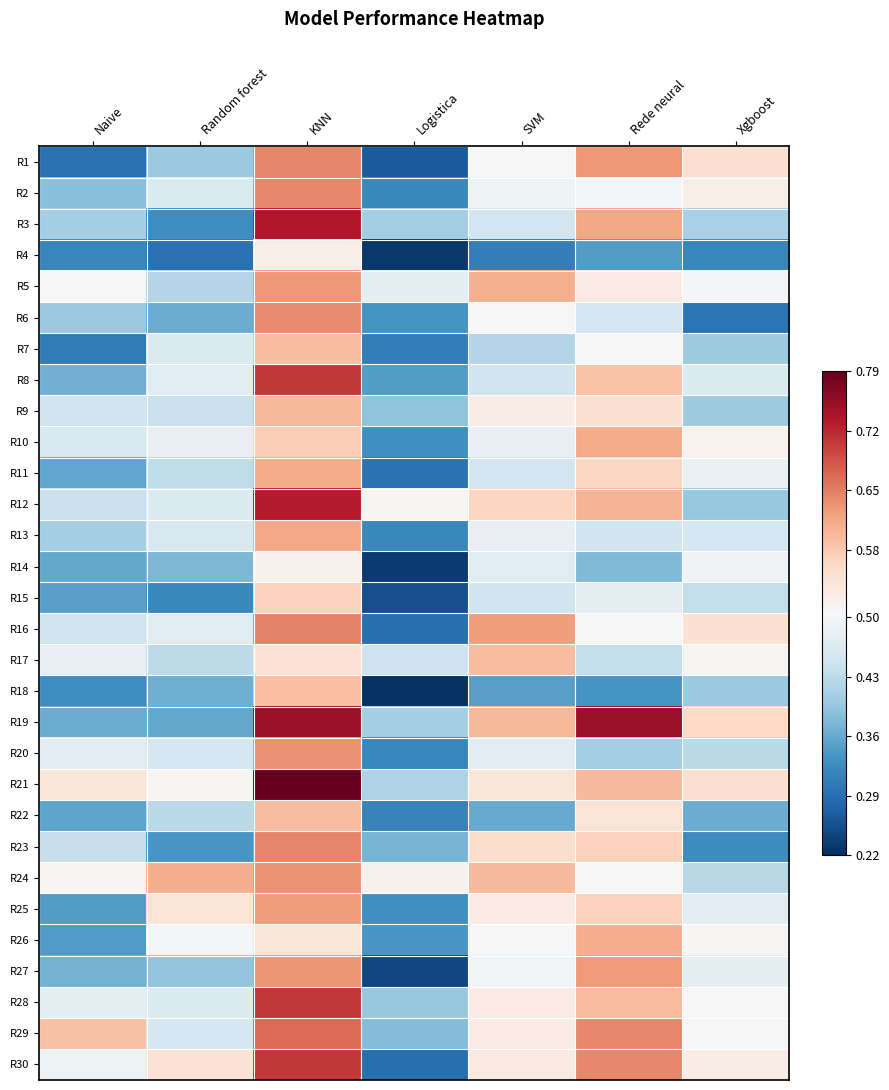

What is the minimum value shown in the chart?

0.2